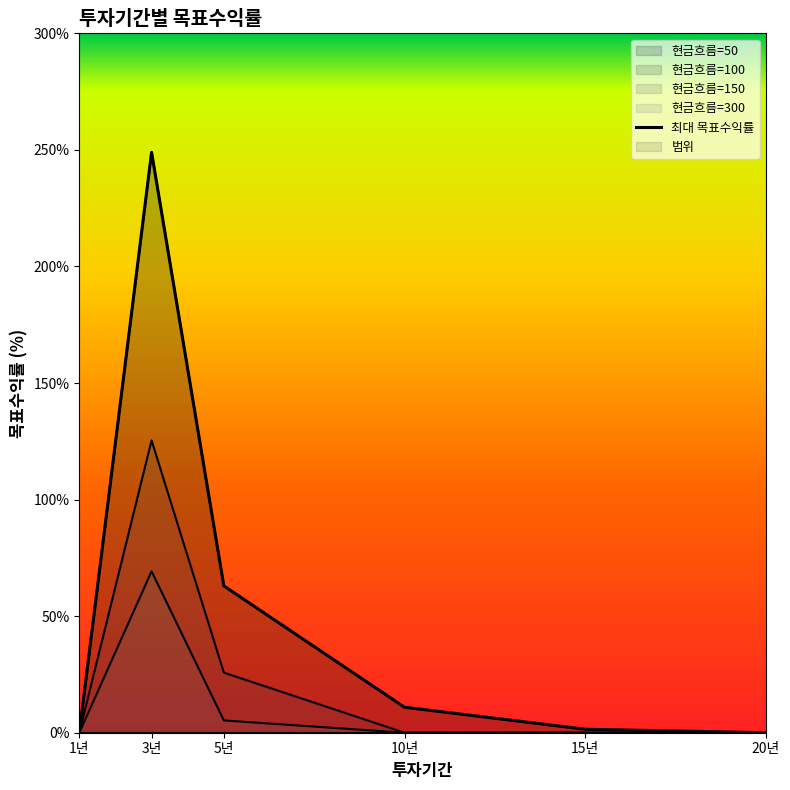

Reading left to right, what are all the values shown in this chart?

0.0	249.0	63.0	10.9	1.5	0.0